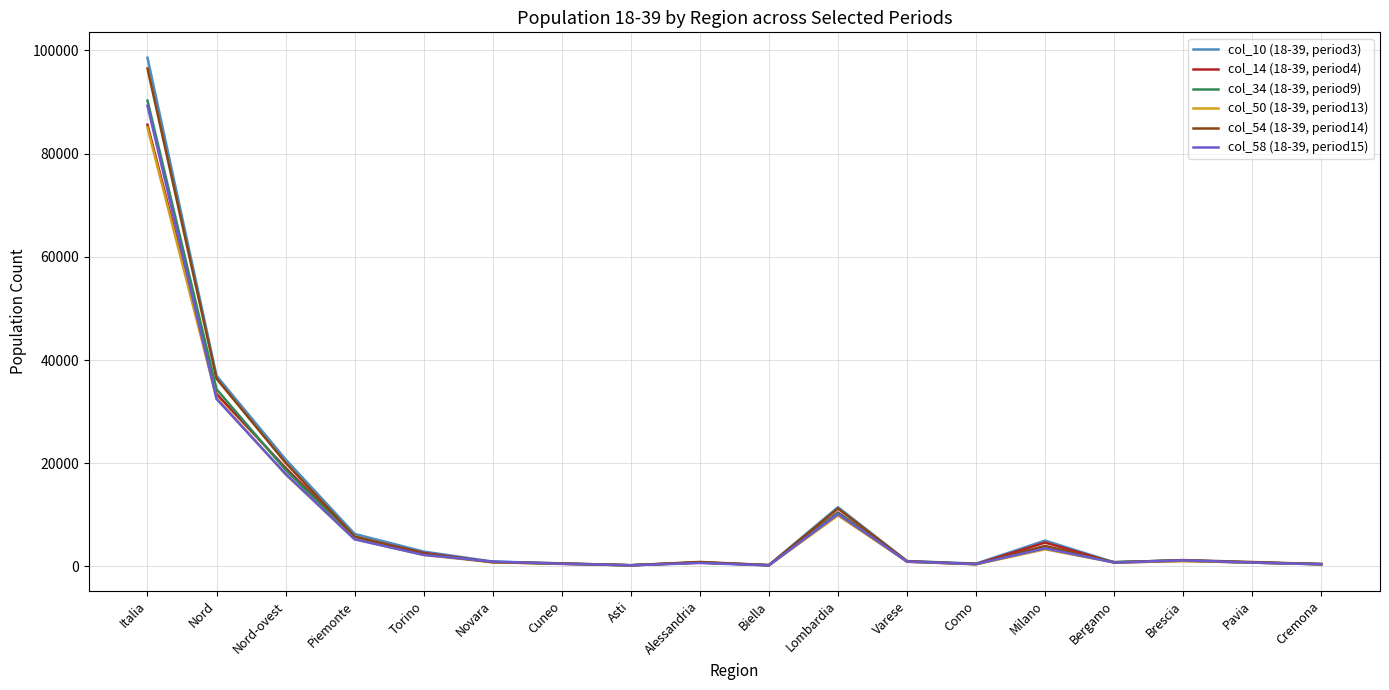

The value of col_10 (18-39, period3) at Italia is 164689. True or false?

False